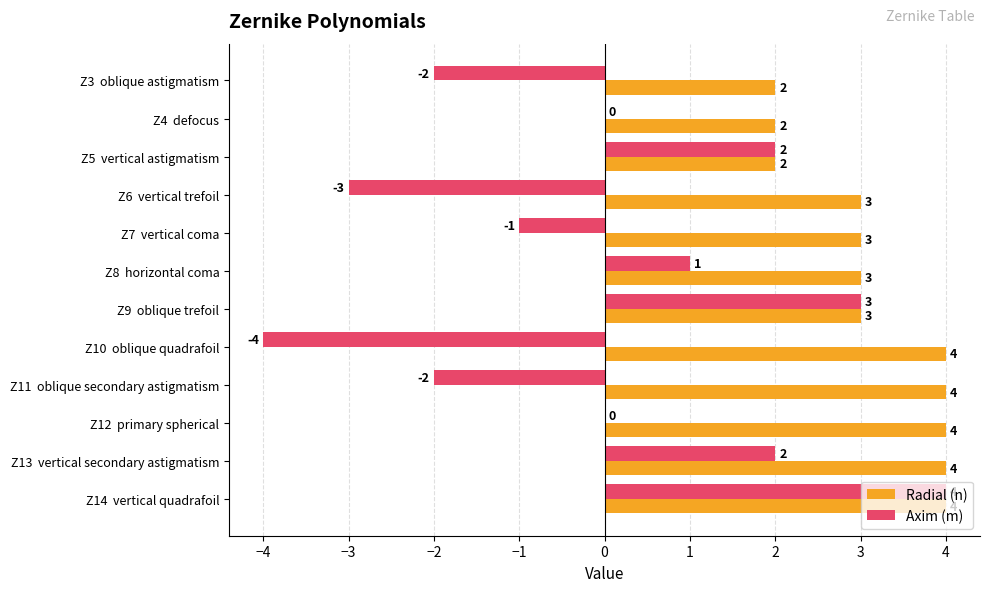

Which series has the largest total across all categories?

Radial (n)